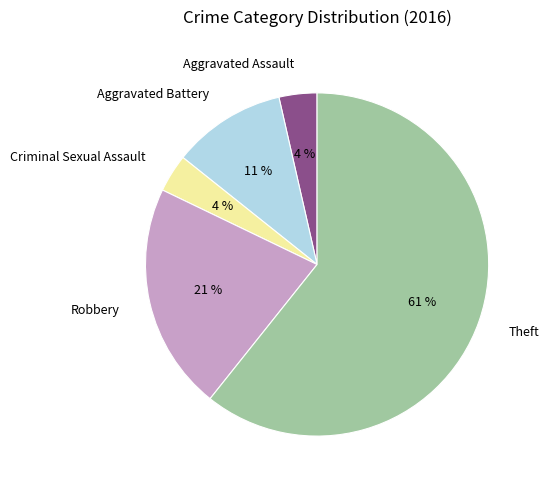

To the nearest percent, what percentage of the pie is Criminal Sexual Assault?

4%